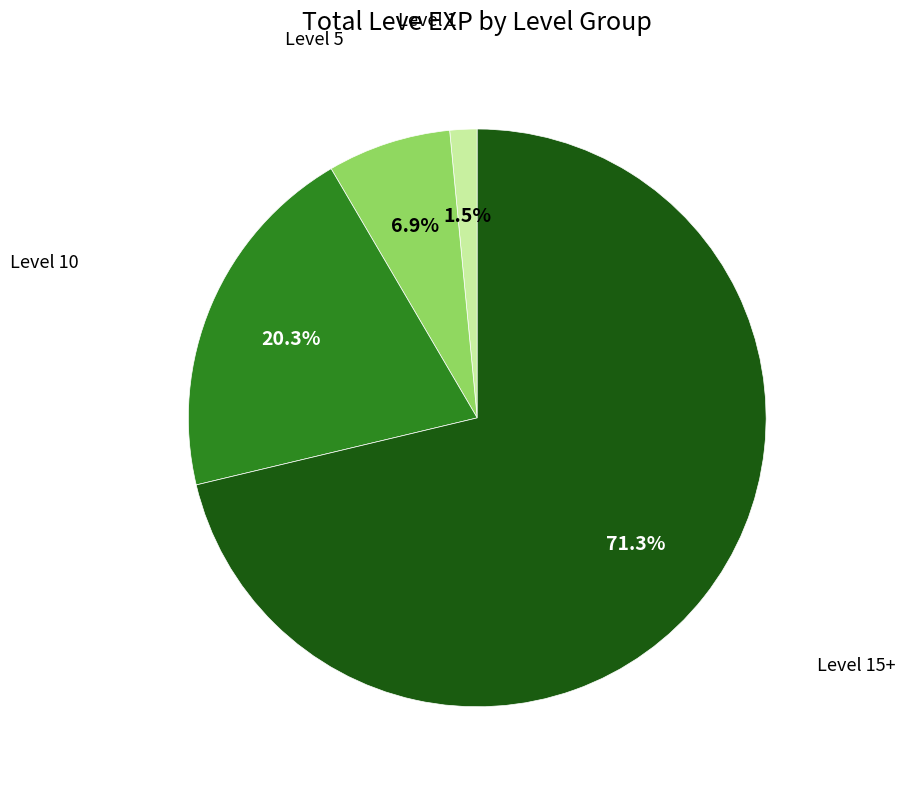

Count the number of slices in the pie.

4